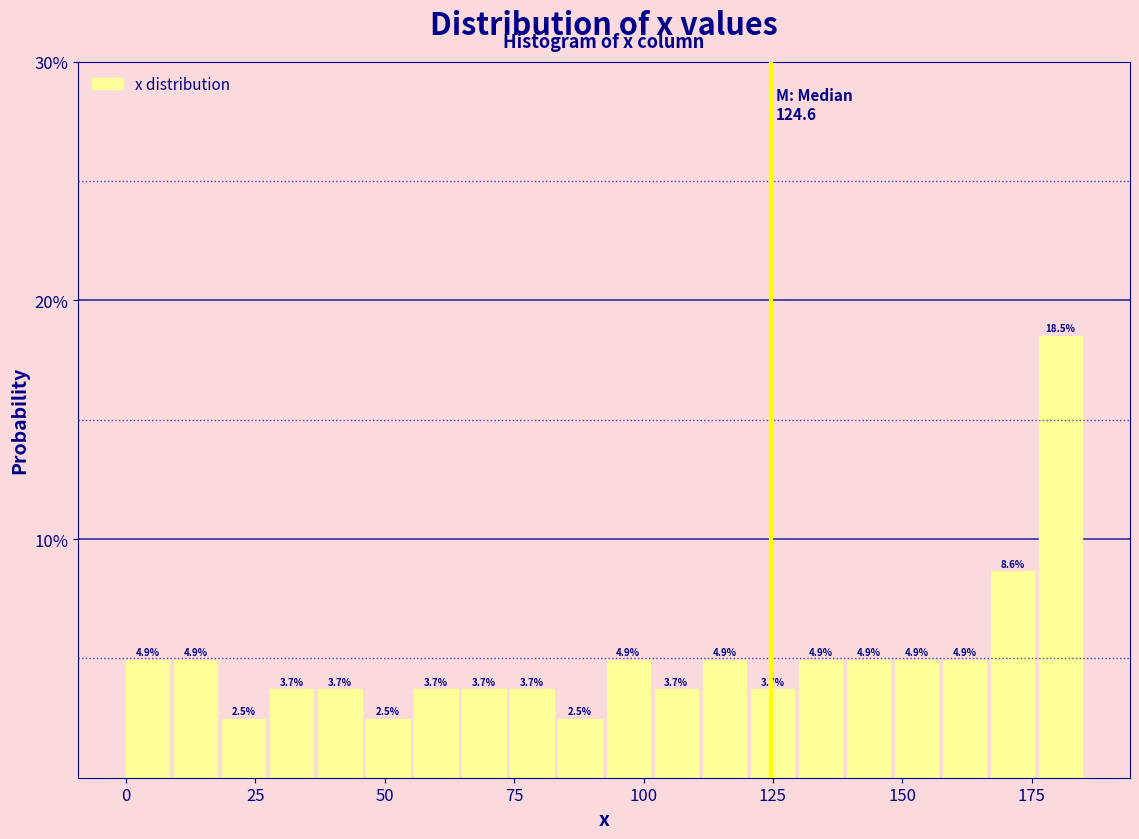

Around what value on the x-axis is the tallest bar? Give the approximate position of its centre, as read against the axis.

180